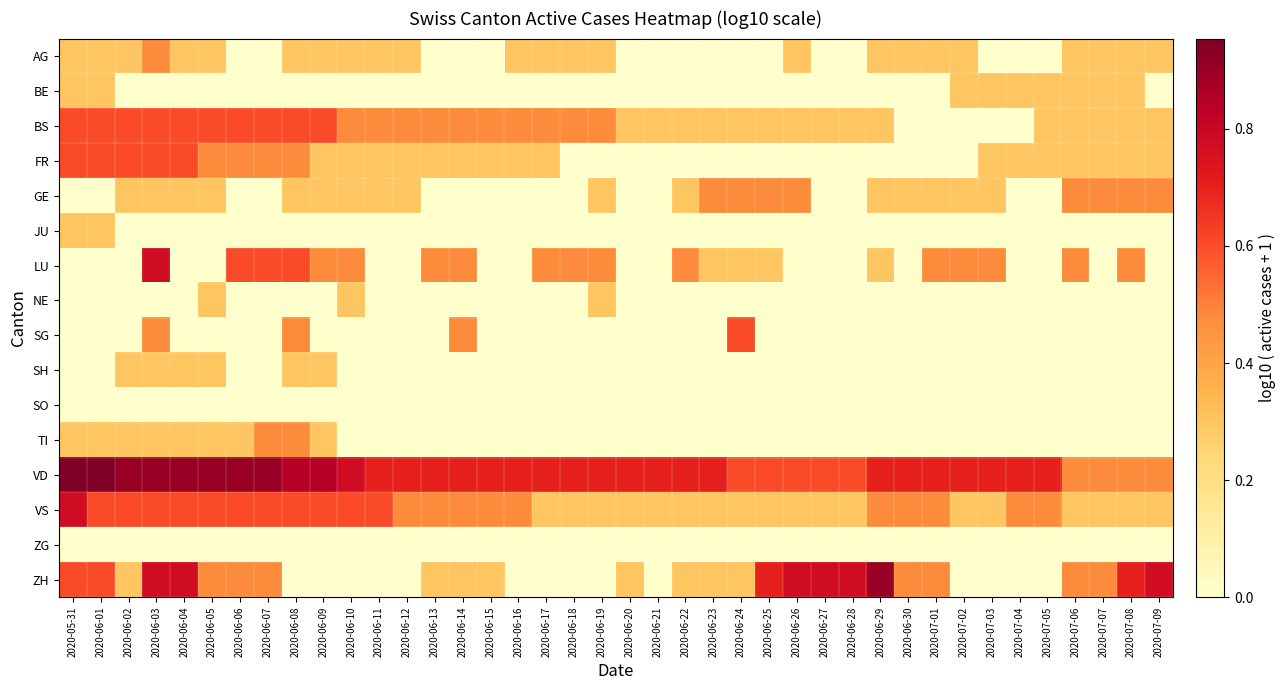

Reading left to right, list all the values displayed in this chart.

AG: 2020-05-31=0.3	2020-06-01=0.3	2020-06-02=0.3	2020-06-03=0.5	2020-06-04=0.3	2020-06-05=0.3	2020-06-06=0.0	2020-06-07=0.0	2020-06-08=0.3	2020-06-09=0.3	2020-06-10=0.3	2020-06-11=0.3	2020-06-12=0.3	2020-06-13=0.0	2020-06-14=0.0	2020-06-15=0.0	2020-06-16=0.3	2020-06-17=0.3	2020-06-18=0.3	2020-06-19=0.3	2020-06-20=0.0	2020-06-21=0.0	2020-06-22=0.0	2020-06-23=0.0	2020-06-24=0.0	2020-06-25=0.0	2020-06-26=0.3	2020-06-27=0.0	2020-06-28=0.0	2020-06-29=0.3	2020-06-30=0.3	2020-07-01=0.3	2020-07-02=0.3	2020-07-03=0.0	2020-07-04=0.0	2020-07-05=0.0	2020-07-06=0.3	2020-07-07=0.3	2020-07-08=0.3	2020-07-09=0.3
BE: 2020-05-31=0.3	2020-06-01=0.3	2020-06-02=0.0	2020-06-03=0.0	2020-06-04=0.0	2020-06-05=0.0	2020-06-06=0.0	2020-06-07=0.0	2020-06-08=0.0	2020-06-09=0.0	2020-06-10=0.0	2020-06-11=0.0	2020-06-12=0.0	2020-06-13=0.0	2020-06-14=0.0	2020-06-15=0.0	2020-06-16=0.0	2020-06-17=0.0	2020-06-18=0.0	2020-06-19=0.0	2020-06-20=0.0	2020-06-21=0.0	2020-06-22=0.0	2020-06-23=0.0	2020-06-24=0.0	2020-06-25=0.0	2020-06-26=0.0	2020-06-27=0.0	2020-06-28=0.0	2020-06-29=0.0	2020-06-30=0.0	2020-07-01=0.0	2020-07-02=0.3	2020-07-03=0.3	2020-07-04=0.3	2020-07-05=0.3	2020-07-06=0.3	2020-07-07=0.3	2020-07-08=0.3	2020-07-09=0.0
BS: 2020-05-31=0.6	2020-06-01=0.6	2020-06-02=0.6	2020-06-03=0.6	2020-06-04=0.6	2020-06-05=0.6	2020-06-06=0.6	2020-06-07=0.6	2020-06-08=0.6	2020-06-09=0.6	2020-06-10=0.5	2020-06-11=0.5	2020-06-12=0.5	2020-06-13=0.5	2020-06-14=0.5	2020-06-15=0.5	2020-06-16=0.5	2020-06-17=0.5	2020-06-18=0.5	2020-06-19=0.5	2020-06-20=0.3	2020-06-21=0.3	2020-06-22=0.3	2020-06-23=0.3	2020-06-24=0.3	2020-06-25=0.3	2020-06-26=0.3	2020-06-27=0.3	2020-06-28=0.3	2020-06-29=0.3	2020-06-30=0.0	2020-07-01=0.0	2020-07-02=0.0	2020-07-03=0.0	2020-07-04=0.0	2020-07-05=0.3	2020-07-06=0.3	2020-07-07=0.3	2020-07-08=0.3	2020-07-09=0.3
FR: 2020-05-31=0.6	2020-06-01=0.6	2020-06-02=0.6	2020-06-03=0.6	2020-06-04=0.6	2020-06-05=0.5	2020-06-06=0.5	2020-06-07=0.5	2020-06-08=0.5	2020-06-09=0.3	2020-06-10=0.3	2020-06-11=0.3	2020-06-12=0.3	2020-06-13=0.3	2020-06-14=0.3	2020-06-15=0.3	2020-06-16=0.3	2020-06-17=0.3	2020-06-18=0.0	2020-06-19=0.0	2020-06-20=0.0	2020-06-21=0.0	2020-06-22=0.0	2020-06-23=0.0	2020-06-24=0.0	2020-06-25=0.0	2020-06-26=0.0	2020-06-27=0.0	2020-06-28=0.0	2020-06-29=0.0	2020-06-30=0.0	2020-07-01=0.0	2020-07-02=0.0	2020-07-03=0.3	2020-07-04=0.3	2020-07-05=0.3	2020-07-06=0.3	2020-07-07=0.3	2020-07-08=0.3	2020-07-09=0.3
GE: 2020-05-31=0.0	2020-06-01=0.0	2020-06-02=0.3	2020-06-03=0.3	2020-06-04=0.3	2020-06-05=0.3	2020-06-06=0.0	2020-06-07=0.0	2020-06-08=0.3	2020-06-09=0.3	2020-06-10=0.3	2020-06-11=0.3	2020-06-12=0.3	2020-06-13=0.0	2020-06-14=0.0	2020-06-15=0.0	2020-06-16=0.0	2020-06-17=0.0	2020-06-18=0.0	2020-06-19=0.3	2020-06-20=0.0	2020-06-21=0.0	2020-06-22=0.3	2020-06-23=0.5	2020-06-24=0.5	2020-06-25=0.5	2020-06-26=0.5	2020-06-27=0.0	2020-06-28=0.0	2020-06-29=0.3	2020-06-30=0.3	2020-07-01=0.3	2020-07-02=0.3	2020-07-03=0.3	2020-07-04=0.0	2020-07-05=0.0	2020-07-06=0.5	2020-07-07=0.5	2020-07-08=0.5	2020-07-09=0.5
JU: 2020-05-31=0.3	2020-06-01=0.3	2020-06-02=0.0	2020-06-03=0.0	2020-06-04=0.0	2020-06-05=0.0	2020-06-06=0.0	2020-06-07=0.0	2020-06-08=0.0	2020-06-09=0.0	2020-06-10=0.0	2020-06-11=0.0	2020-06-12=0.0	2020-06-13=0.0	2020-06-14=0.0	2020-06-15=0.0	2020-06-16=0.0	2020-06-17=0.0	2020-06-18=0.0	2020-06-19=0.0	2020-06-20=0.0	2020-06-21=0.0	2020-06-22=0.0	2020-06-23=0.0	2020-06-24=0.0	2020-06-25=0.0	2020-06-26=0.0	2020-06-27=0.0	2020-06-28=0.0	2020-06-29=0.0	2020-06-30=0.0	2020-07-01=0.0	2020-07-02=0.0	2020-07-03=0.0	2020-07-04=0.0	2020-07-05=0.0	2020-07-06=0.0	2020-07-07=0.0	2020-07-08=0.0	2020-07-09=0.0
LU: 2020-05-31=0.0	2020-06-01=0.0	2020-06-02=0.0	2020-06-03=0.8	2020-06-04=0.0	2020-06-05=0.0	2020-06-06=0.6	2020-06-07=0.6	2020-06-08=0.6	2020-06-09=0.5	2020-06-10=0.5	2020-06-11=0.0	2020-06-12=0.0	2020-06-13=0.5	2020-06-14=0.5	2020-06-15=0.0	2020-06-16=0.0	2020-06-17=0.5	2020-06-18=0.5	2020-06-19=0.5	2020-06-20=0.0	2020-06-21=0.0	2020-06-22=0.5	2020-06-23=0.3	2020-06-24=0.3	2020-06-25=0.3	2020-06-26=0.0	2020-06-27=0.0	2020-06-28=0.0	2020-06-29=0.3	2020-06-30=0.0	2020-07-01=0.5	2020-07-02=0.5	2020-07-03=0.5	2020-07-04=0.0	2020-07-05=0.0	2020-07-06=0.5	2020-07-07=0.0	2020-07-08=0.5	2020-07-09=0.0
NE: 2020-05-31=0.0	2020-06-01=0.0	2020-06-02=0.0	2020-06-03=0.0	2020-06-04=0.0	2020-06-05=0.3	2020-06-06=0.0	2020-06-07=0.0	2020-06-08=0.0	2020-06-09=0.0	2020-06-10=0.3	2020-06-11=0.0	2020-06-12=0.0	2020-06-13=0.0	2020-06-14=0.0	2020-06-15=0.0	2020-06-16=0.0	2020-06-17=0.0	2020-06-18=0.0	2020-06-19=0.3	2020-06-20=0.0	2020-06-21=0.0	2020-06-22=0.0	2020-06-23=0.0	2020-06-24=0.0	2020-06-25=0.0	2020-06-26=0.0	2020-06-27=0.0	2020-06-28=0.0	2020-06-29=0.0	2020-06-30=0.0	2020-07-01=0.0	2020-07-02=0.0	2020-07-03=0.0	2020-07-04=0.0	2020-07-05=0.0	2020-07-06=0.0	2020-07-07=0.0	2020-07-08=0.0	2020-07-09=0.0
SG: 2020-05-31=0.0	2020-06-01=0.0	2020-06-02=0.0	2020-06-03=0.5	2020-06-04=0.0	2020-06-05=0.0	2020-06-06=0.0	2020-06-07=0.0	2020-06-08=0.5	2020-06-09=0.0	2020-06-10=0.0	2020-06-11=0.0	2020-06-12=0.0	2020-06-13=0.0	2020-06-14=0.5	2020-06-15=0.0	2020-06-16=0.0	2020-06-17=0.0	2020-06-18=0.0	2020-06-19=0.0	2020-06-20=0.0	2020-06-21=0.0	2020-06-22=0.0	2020-06-23=0.0	2020-06-24=0.6	2020-06-25=0.0	2020-06-26=0.0	2020-06-27=0.0	2020-06-28=0.0	2020-06-29=0.0	2020-06-30=0.0	2020-07-01=0.0	2020-07-02=0.0	2020-07-03=0.0	2020-07-04=0.0	2020-07-05=0.0	2020-07-06=0.0	2020-07-07=0.0	2020-07-08=0.0	2020-07-09=0.0
SH: 2020-05-31=0.0	2020-06-01=0.0	2020-06-02=0.3	2020-06-03=0.3	2020-06-04=0.3	2020-06-05=0.3	2020-06-06=0.0	2020-06-07=0.0	2020-06-08=0.3	2020-06-09=0.3	2020-06-10=0.0	2020-06-11=0.0	2020-06-12=0.0	2020-06-13=0.0	2020-06-14=0.0	2020-06-15=0.0	2020-06-16=0.0	2020-06-17=0.0	2020-06-18=0.0	2020-06-19=0.0	2020-06-20=0.0	2020-06-21=0.0	2020-06-22=0.0	2020-06-23=0.0	2020-06-24=0.0	2020-06-25=0.0	2020-06-26=0.0	2020-06-27=0.0	2020-06-28=0.0	2020-06-29=0.0	2020-06-30=0.0	2020-07-01=0.0	2020-07-02=0.0	2020-07-03=0.0	2020-07-04=0.0	2020-07-05=0.0	2020-07-06=0.0	2020-07-07=0.0	2020-07-08=0.0	2020-07-09=0.0
SO: 2020-05-31=0.0	2020-06-01=0.0	2020-06-02=0.0	2020-06-03=0.0	2020-06-04=0.0	2020-06-05=0.0	2020-06-06=0.0	2020-06-07=0.0	2020-06-08=0.0	2020-06-09=0.0	2020-06-10=0.0	2020-06-11=0.0	2020-06-12=0.0	2020-06-13=0.0	2020-06-14=0.0	2020-06-15=0.0	2020-06-16=0.0	2020-06-17=0.0	2020-06-18=0.0	2020-06-19=0.0	2020-06-20=0.0	2020-06-21=0.0	2020-06-22=0.0	2020-06-23=0.0	2020-06-24=0.0	2020-06-25=0.0	2020-06-26=0.0	2020-06-27=0.0	2020-06-28=0.0	2020-06-29=0.0	2020-06-30=0.0	2020-07-01=0.0	2020-07-02=0.0	2020-07-03=0.0	2020-07-04=0.0	2020-07-05=0.0	2020-07-06=0.0	2020-07-07=0.0	2020-07-08=0.0	2020-07-09=0.0
TI: 2020-05-31=0.3	2020-06-01=0.3	2020-06-02=0.3	2020-06-03=0.3	2020-06-04=0.3	2020-06-05=0.3	2020-06-06=0.3	2020-06-07=0.5	2020-06-08=0.5	2020-06-09=0.3	2020-06-10=0.0	2020-06-11=0.0	2020-06-12=0.0	2020-06-13=0.0	2020-06-14=0.0	2020-06-15=0.0	2020-06-16=0.0	2020-06-17=0.0	2020-06-18=0.0	2020-06-19=0.0	2020-06-20=0.0	2020-06-21=0.0	2020-06-22=0.0	2020-06-23=0.0	2020-06-24=0.0	2020-06-25=0.0	2020-06-26=0.0	2020-06-27=0.0	2020-06-28=0.0	2020-06-29=0.0	2020-06-30=0.0	2020-07-01=0.0	2020-07-02=0.0	2020-07-03=0.0	2020-07-04=0.0	2020-07-05=0.0	2020-07-06=0.0	2020-07-07=0.0	2020-07-08=0.0	2020-07-09=0.0
VD: 2020-05-31=1.0	2020-06-01=1.0	2020-06-02=0.9	2020-06-03=0.9	2020-06-04=0.9	2020-06-05=0.9	2020-06-06=0.9	2020-06-07=0.9	2020-06-08=0.8	2020-06-09=0.8	2020-06-10=0.8	2020-06-11=0.7	2020-06-12=0.7	2020-06-13=0.7	2020-06-14=0.7	2020-06-15=0.7	2020-06-16=0.7	2020-06-17=0.7	2020-06-18=0.7	2020-06-19=0.7	2020-06-20=0.7	2020-06-21=0.7	2020-06-22=0.7	2020-06-23=0.7	2020-06-24=0.6	2020-06-25=0.6	2020-06-26=0.6	2020-06-27=0.6	2020-06-28=0.6	2020-06-29=0.7	2020-06-30=0.7	2020-07-01=0.7	2020-07-02=0.7	2020-07-03=0.7	2020-07-04=0.7	2020-07-05=0.7	2020-07-06=0.5	2020-07-07=0.5	2020-07-08=0.5	2020-07-09=0.5
VS: 2020-05-31=0.8	2020-06-01=0.6	2020-06-02=0.6	2020-06-03=0.6	2020-06-04=0.6	2020-06-05=0.6	2020-06-06=0.6	2020-06-07=0.6	2020-06-08=0.6	2020-06-09=0.6	2020-06-10=0.6	2020-06-11=0.6	2020-06-12=0.5	2020-06-13=0.5	2020-06-14=0.5	2020-06-15=0.5	2020-06-16=0.5	2020-06-17=0.3	2020-06-18=0.3	2020-06-19=0.3	2020-06-20=0.3	2020-06-21=0.3	2020-06-22=0.3	2020-06-23=0.3	2020-06-24=0.3	2020-06-25=0.3	2020-06-26=0.3	2020-06-27=0.3	2020-06-28=0.3	2020-06-29=0.5	2020-06-30=0.5	2020-07-01=0.5	2020-07-02=0.3	2020-07-03=0.3	2020-07-04=0.5	2020-07-05=0.5	2020-07-06=0.3	2020-07-07=0.3	2020-07-08=0.3	2020-07-09=0.3
ZG: 2020-05-31=0.0	2020-06-01=0.0	2020-06-02=0.0	2020-06-03=0.0	2020-06-04=0.0	2020-06-05=0.0	2020-06-06=0.0	2020-06-07=0.0	2020-06-08=0.0	2020-06-09=0.0	2020-06-10=0.0	2020-06-11=0.0	2020-06-12=0.0	2020-06-13=0.0	2020-06-14=0.0	2020-06-15=0.0	2020-06-16=0.0	2020-06-17=0.0	2020-06-18=0.0	2020-06-19=0.0	2020-06-20=0.0	2020-06-21=0.0	2020-06-22=0.0	2020-06-23=0.0	2020-06-24=0.0	2020-06-25=0.0	2020-06-26=0.0	2020-06-27=0.0	2020-06-28=0.0	2020-06-29=0.0	2020-06-30=0.0	2020-07-01=0.0	2020-07-02=0.0	2020-07-03=0.0	2020-07-04=0.0	2020-07-05=0.0	2020-07-06=0.0	2020-07-07=0.0	2020-07-08=0.0	2020-07-09=0.0
ZH: 2020-05-31=0.6	2020-06-01=0.6	2020-06-02=0.3	2020-06-03=0.8	2020-06-04=0.8	2020-06-05=0.5	2020-06-06=0.5	2020-06-07=0.5	2020-06-08=0.0	2020-06-09=0.0	2020-06-10=0.0	2020-06-11=0.0	2020-06-12=0.0	2020-06-13=0.3	2020-06-14=0.3	2020-06-15=0.3	2020-06-16=0.0	2020-06-17=0.0	2020-06-18=0.0	2020-06-19=0.0	2020-06-20=0.3	2020-06-21=0.0	2020-06-22=0.3	2020-06-23=0.3	2020-06-24=0.3	2020-06-25=0.7	2020-06-26=0.8	2020-06-27=0.8	2020-06-28=0.8	2020-06-29=0.9	2020-06-30=0.5	2020-07-01=0.5	2020-07-02=0.0	2020-07-03=0.0	2020-07-04=0.0	2020-07-05=0.0	2020-07-06=0.5	2020-07-07=0.5	2020-07-08=0.7	2020-07-09=0.8